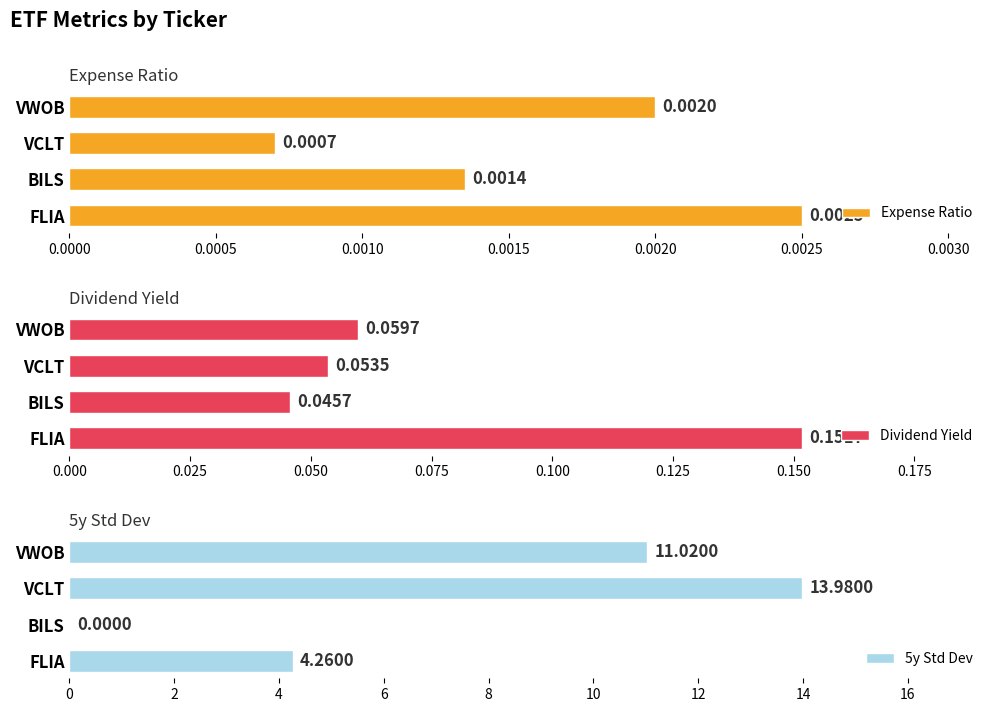

How many data points in 5y Std Dev are less than 11?

2